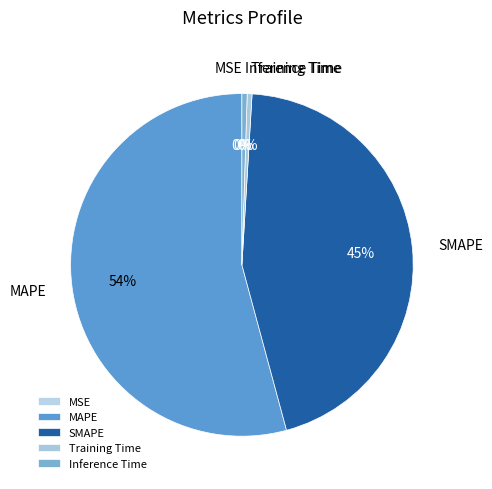

The Training Time slice represents 0% of the pie. True or false?

True